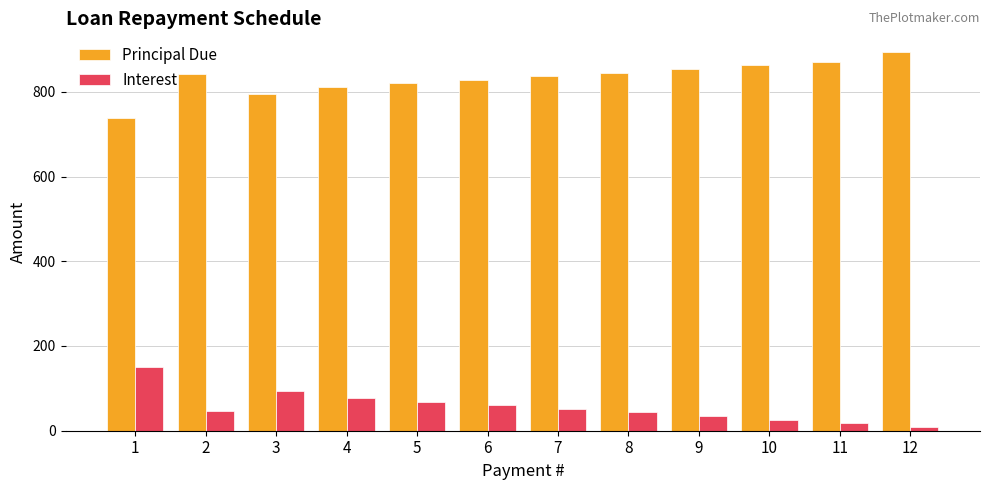

What is the value of the Principal Due bar at the 11th from the left?

870.9